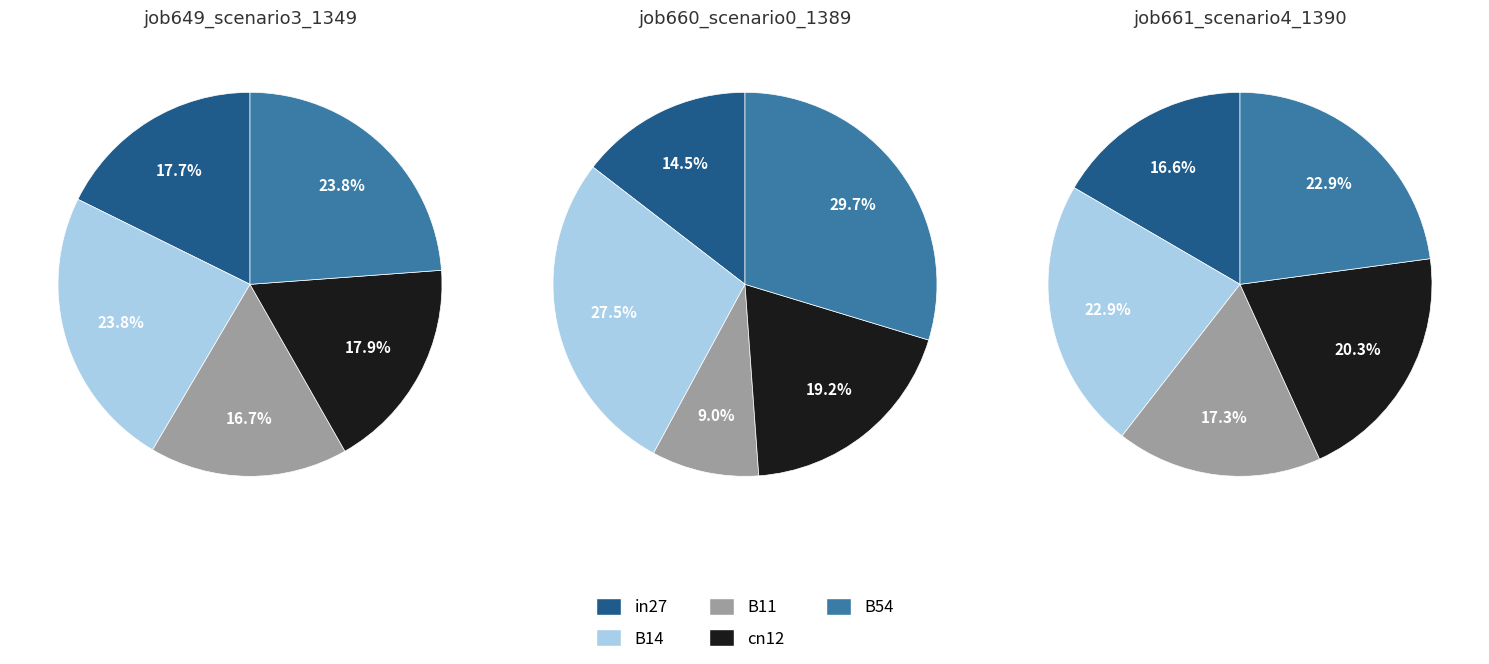

Do B14 and in27 together represent more than half of the pie?

No